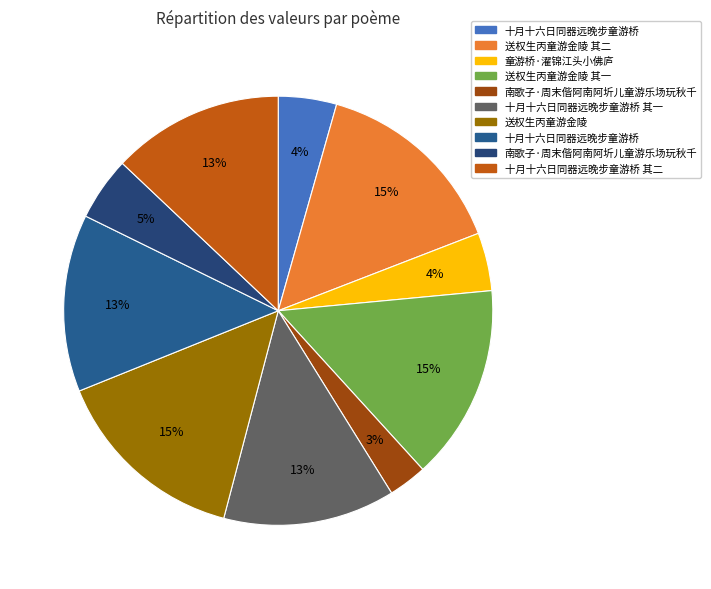

How many segments does this pie chart have?

10